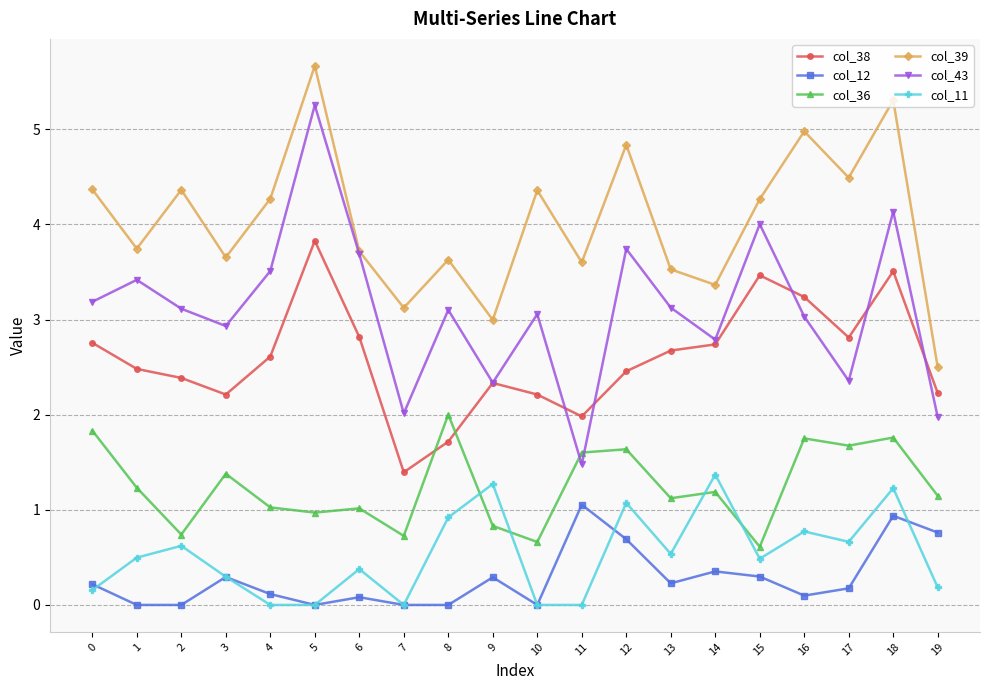

How many values in the col_39 series exceed 4?

10